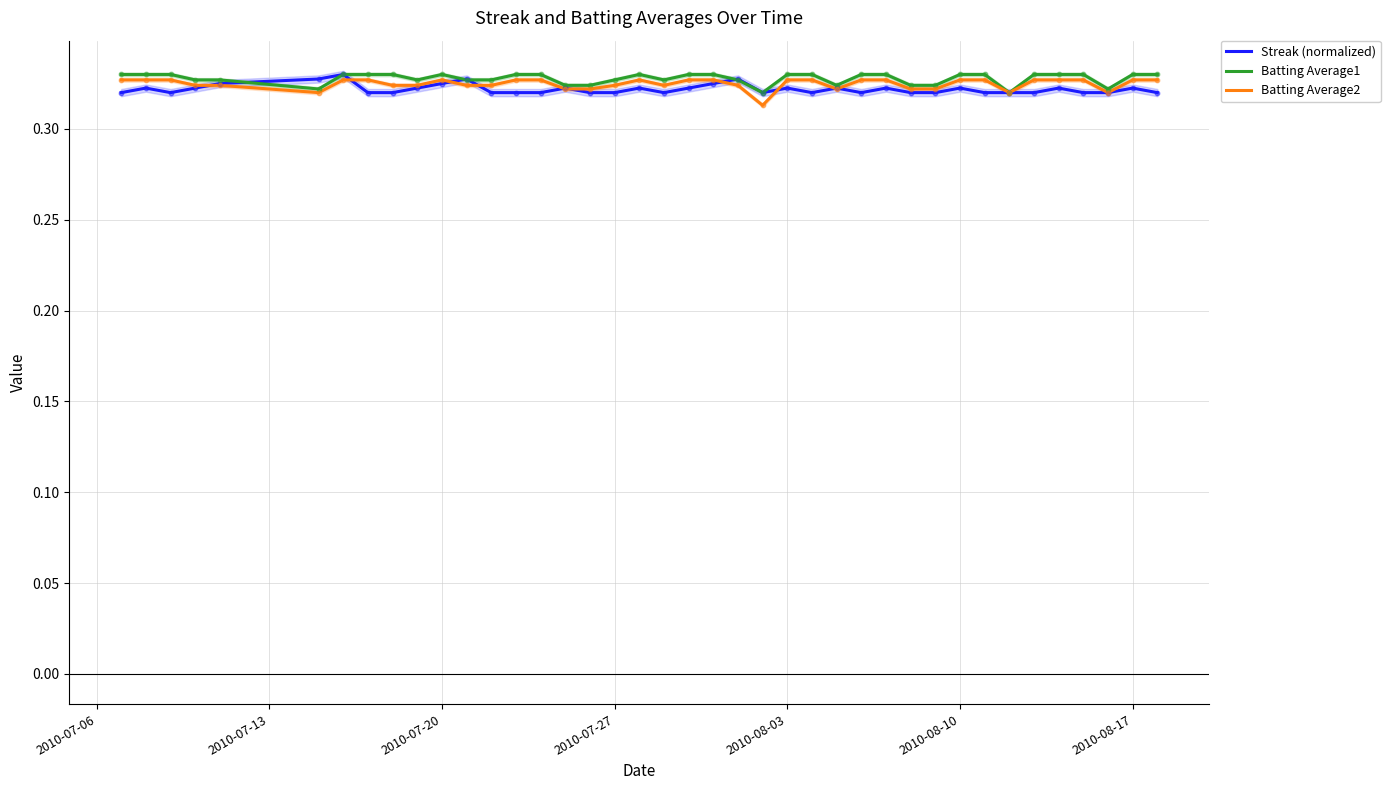

Which series has the largest Y range (max minus min)?

Batting Average2